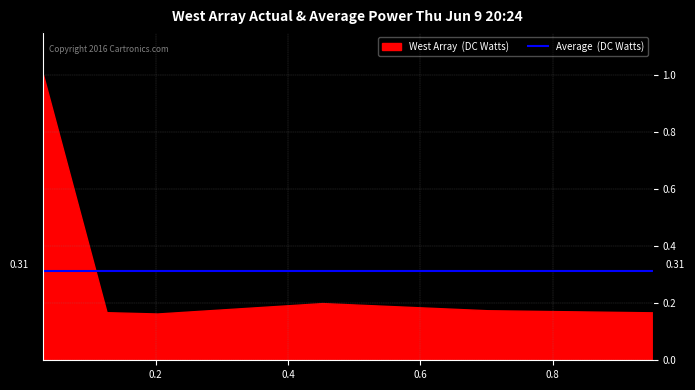

Does the chart display data point markers on the line(s)?

No